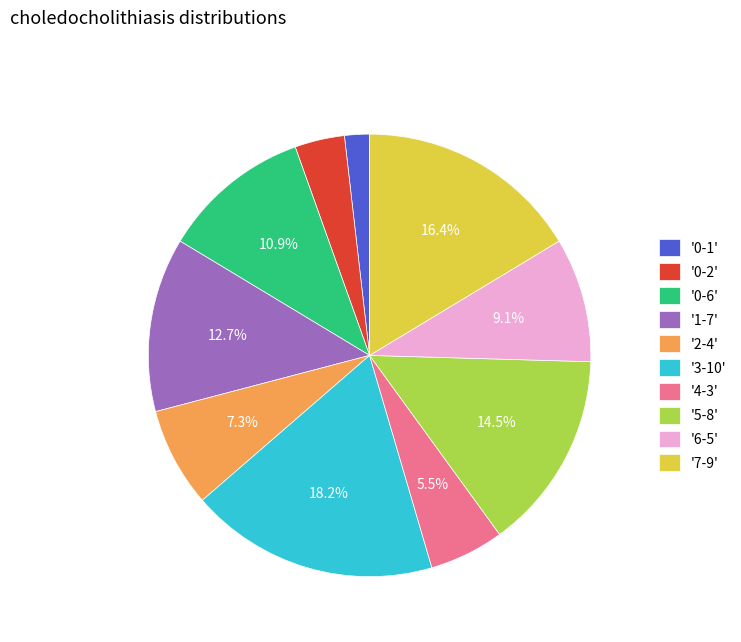

Is '1-7' the majority of the pie?

No